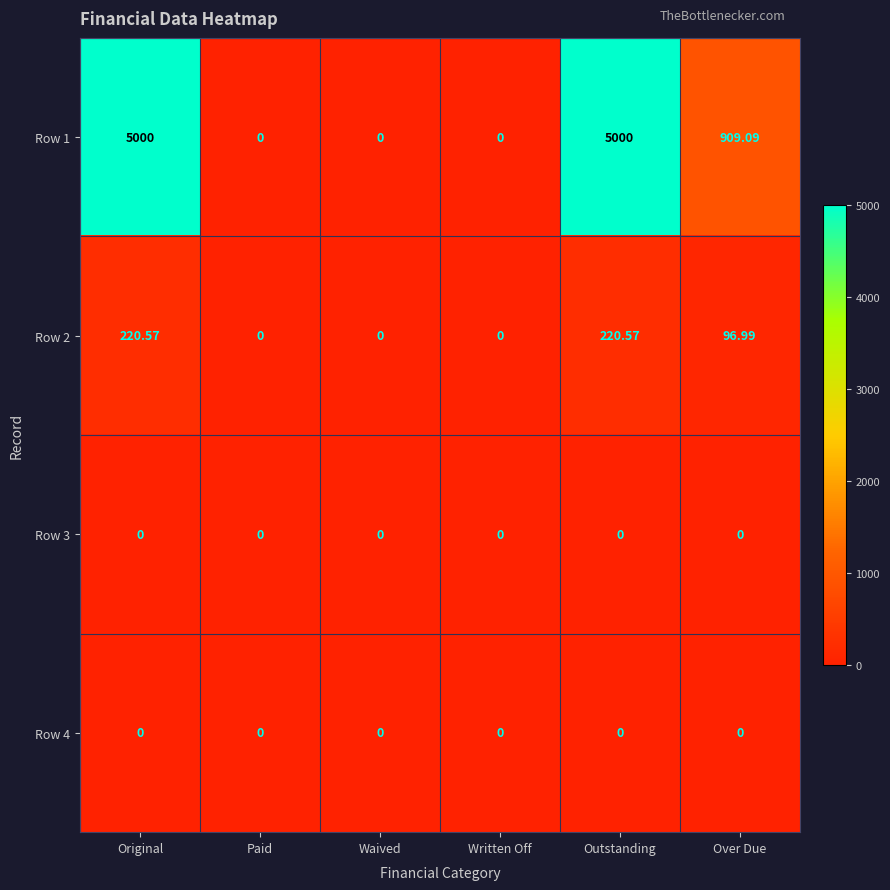

Is the value of Row 4 at Waived greater than the value of Row 2 at Original?

No